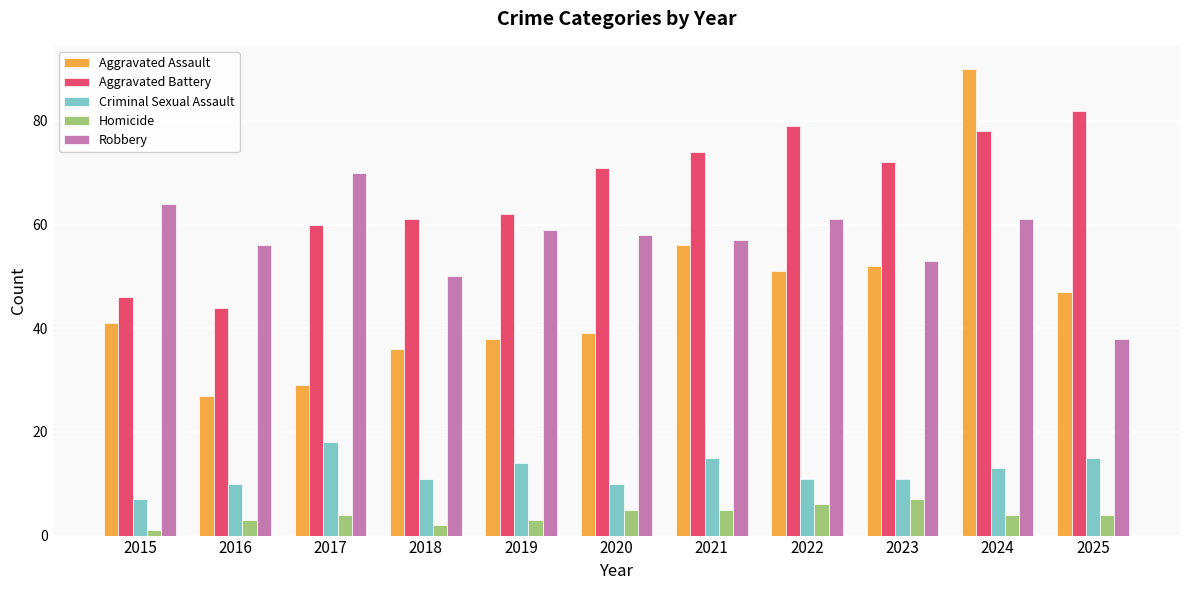

At which label does Aggravated Assault reach its minimum?

2016